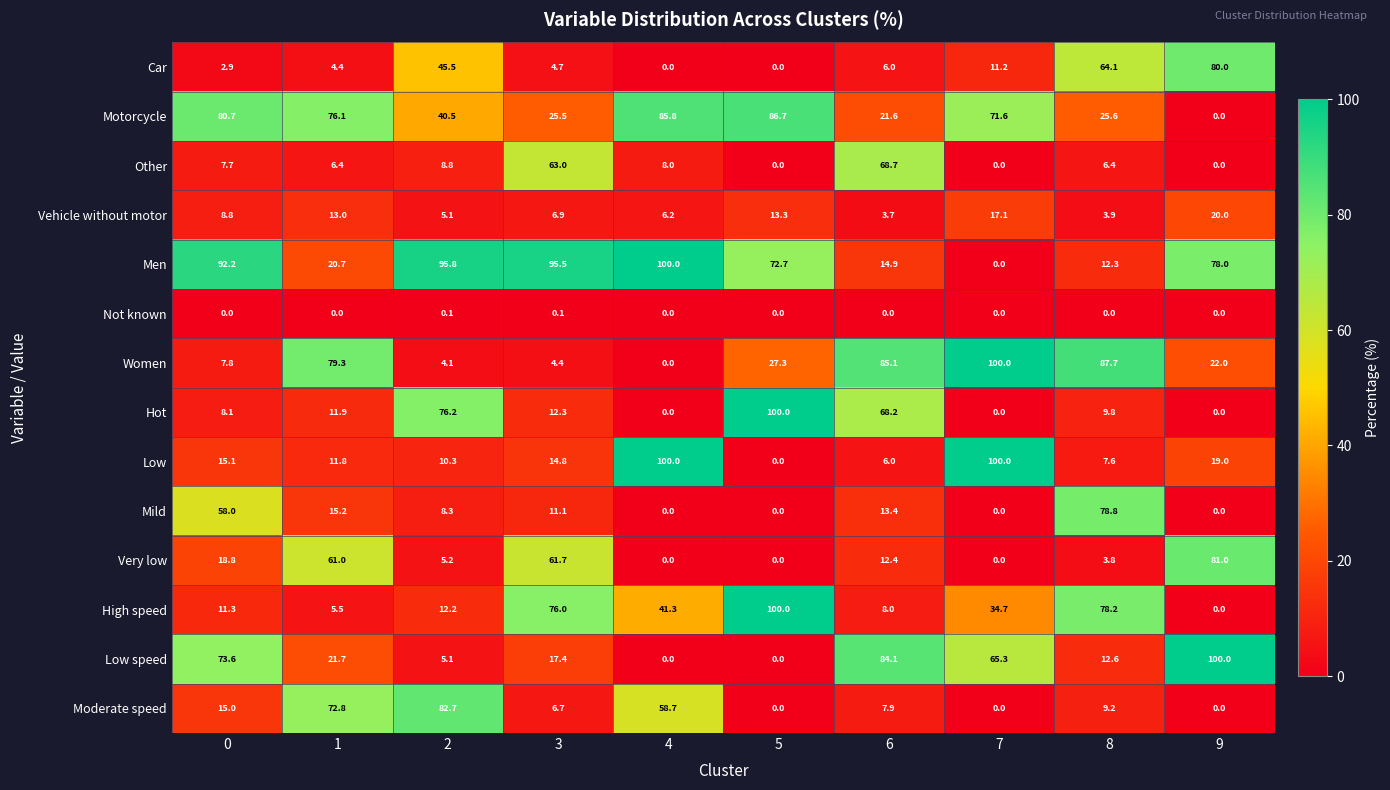

Is it true that Hot equals 5.6 at 3?

False